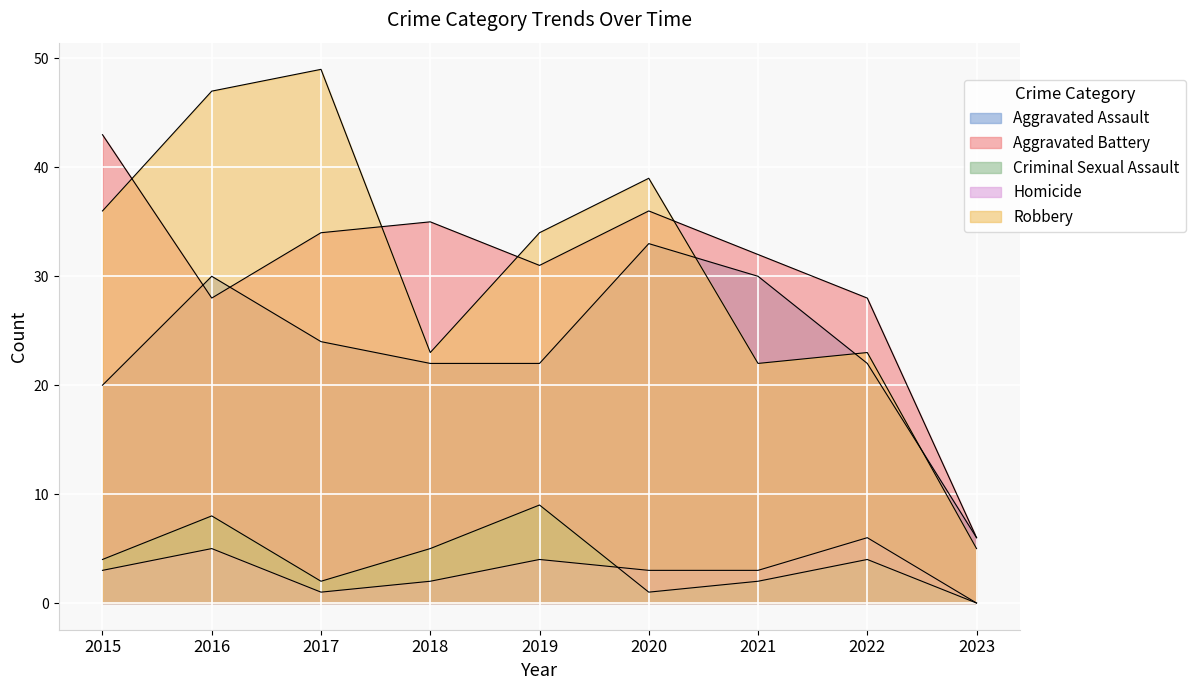

The value of Robbery at 2023 is 5. True or false?

True